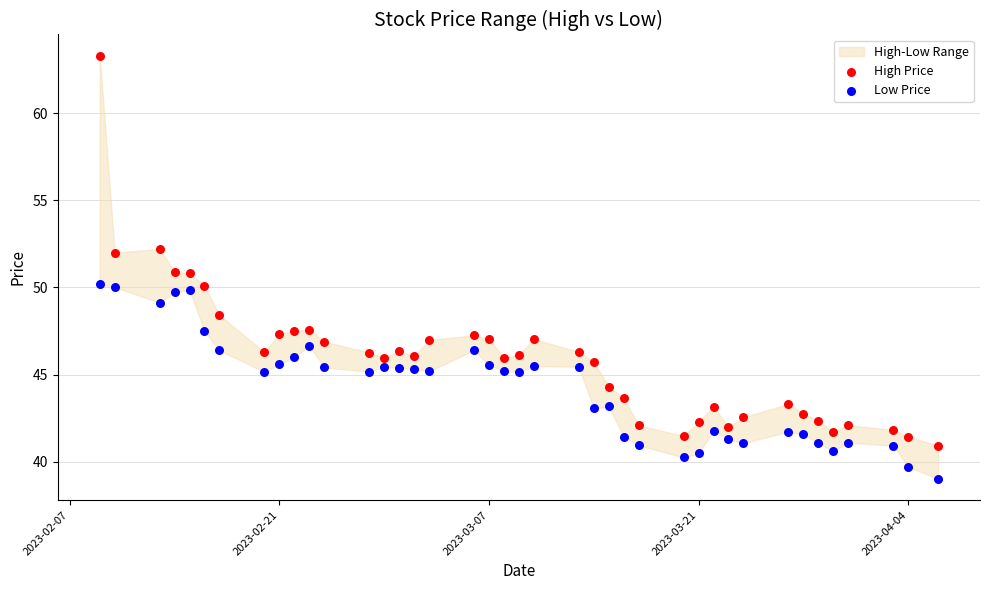

Across all data points, what is the range of Y values (max minus min)?

24.3